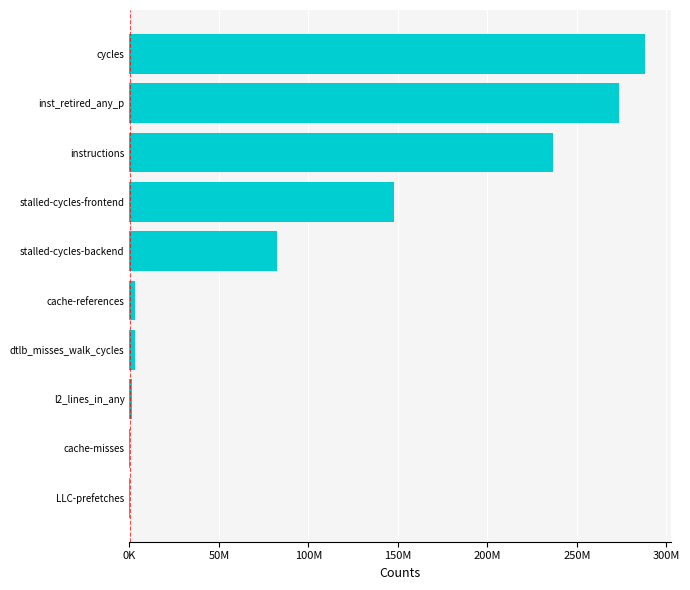

Are the bars horizontal?

Yes